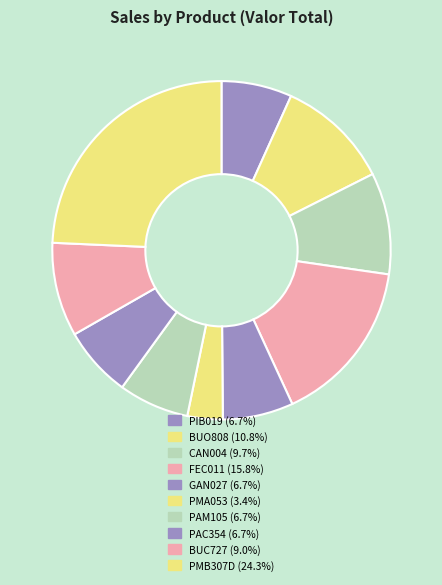

How many slices are in this pie chart?

10